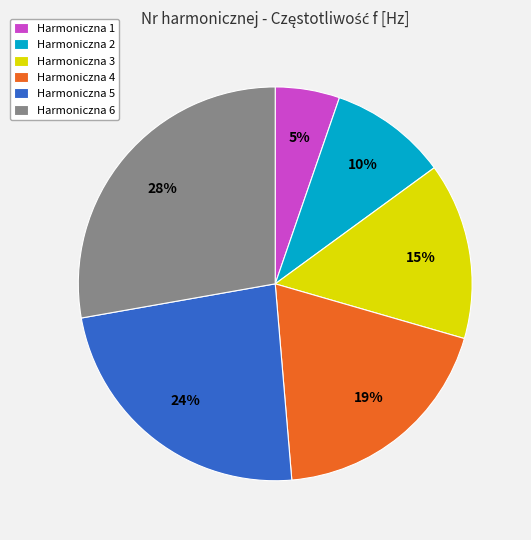

What is the ratio of the value at Harmoniczna 4 to the value at Harmoniczna 6?

0.7